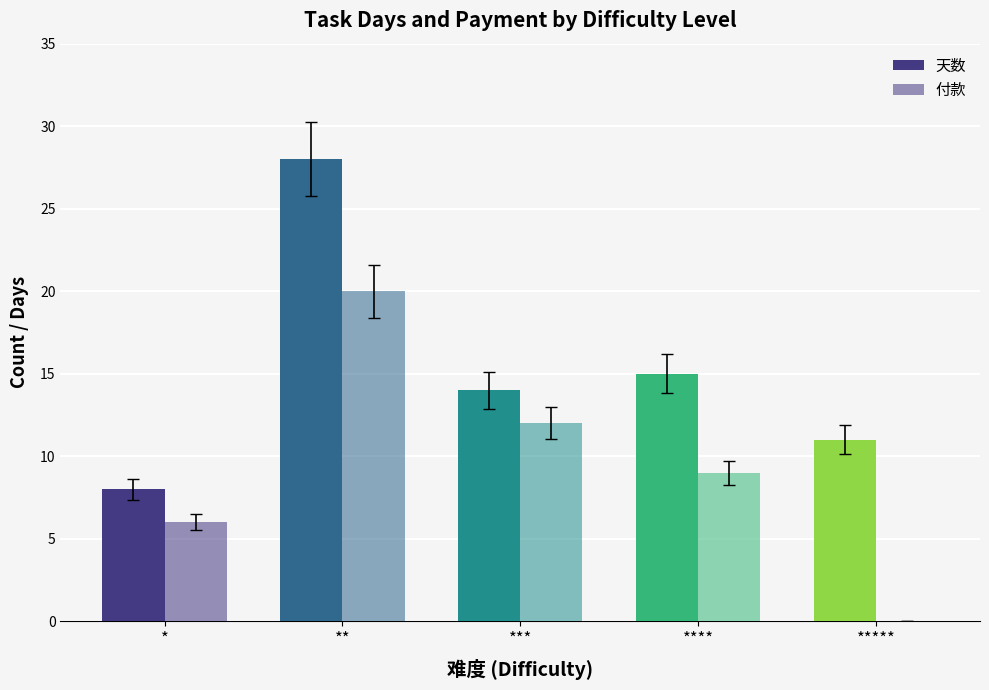

Count the number of data series in this chart.

2